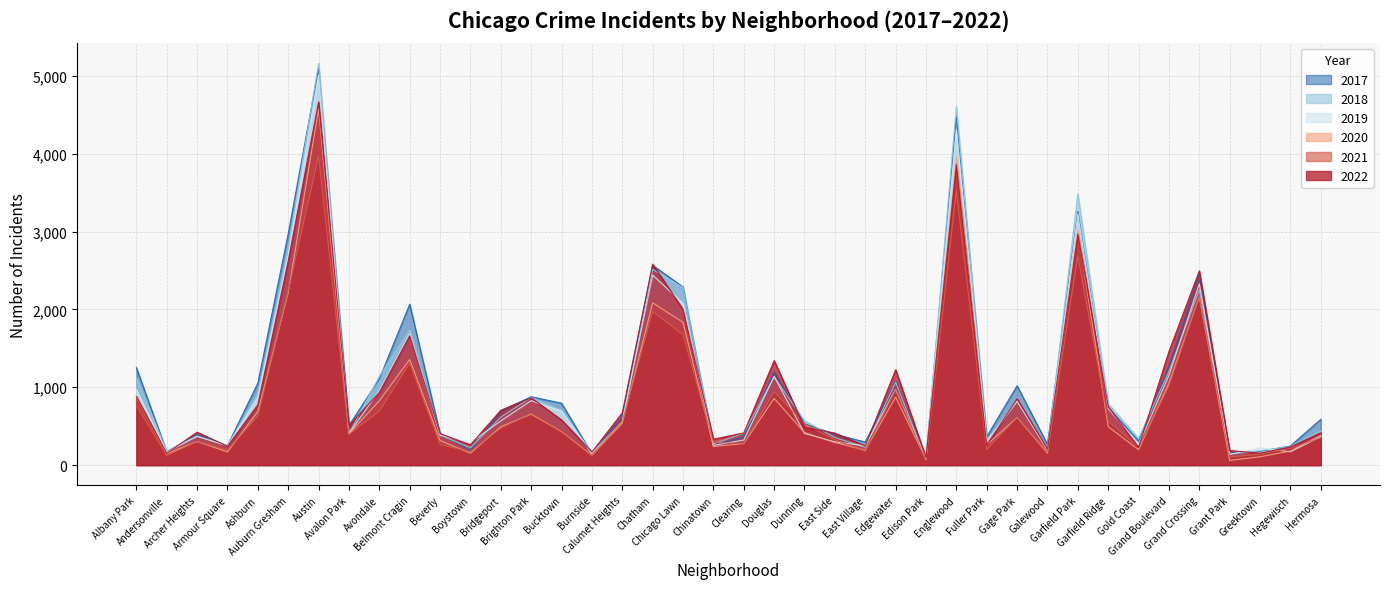

True or false: 2017 and 2022 cross at least once.

True